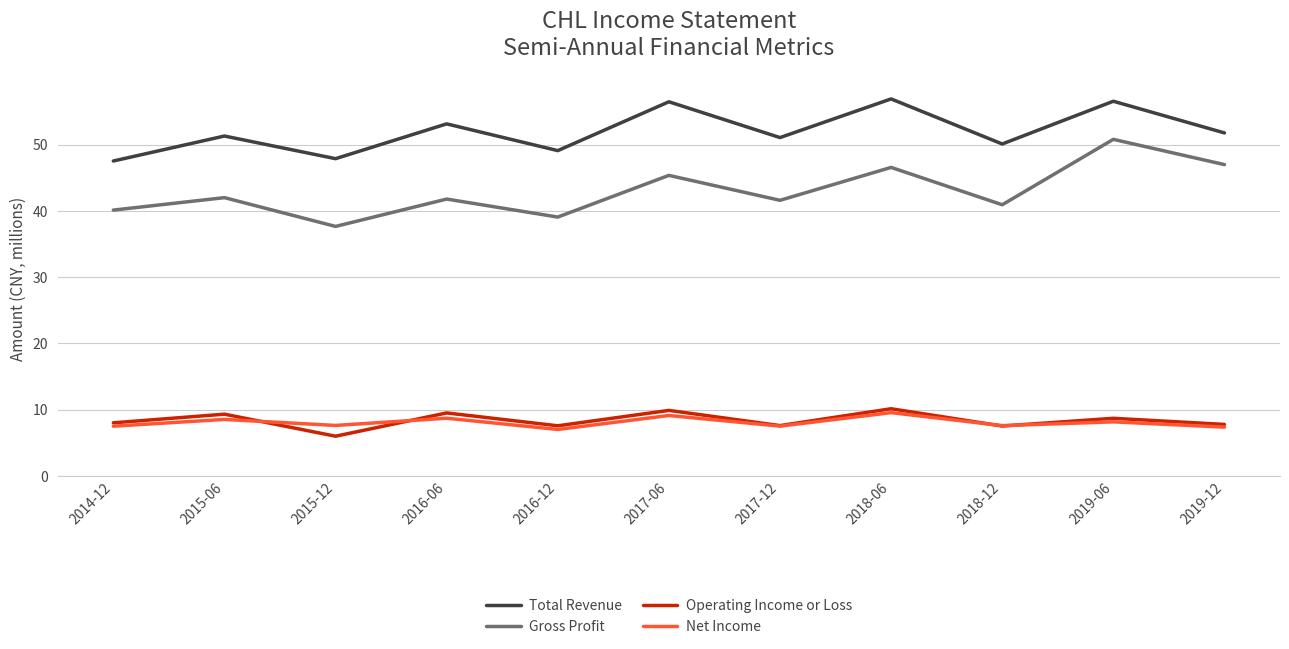

True or false: Net Income has more than 2 points higher than both neighbors.

True